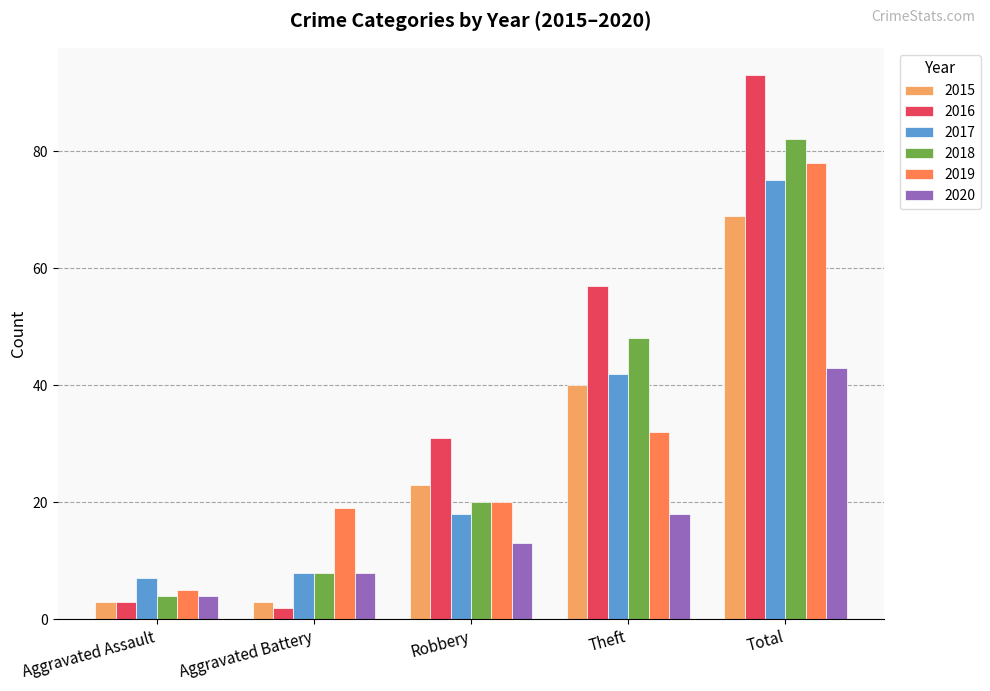

Are the bars horizontal?

No